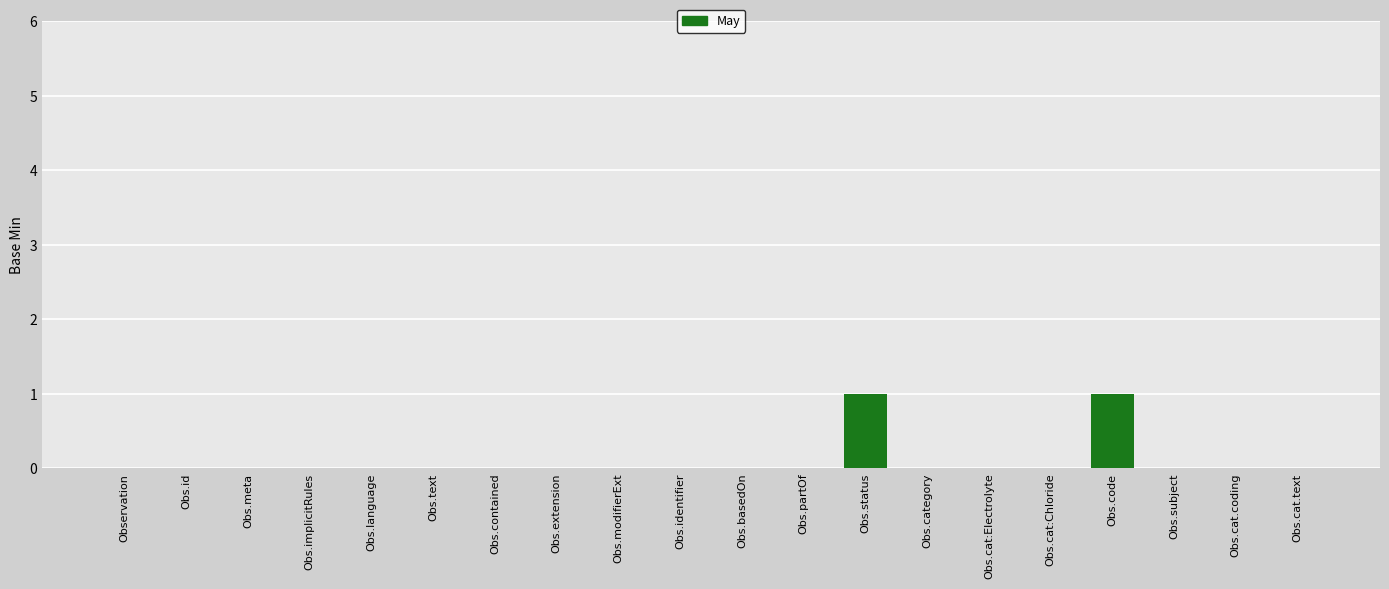

The value at Obs.partOf is 0. True or false?

True